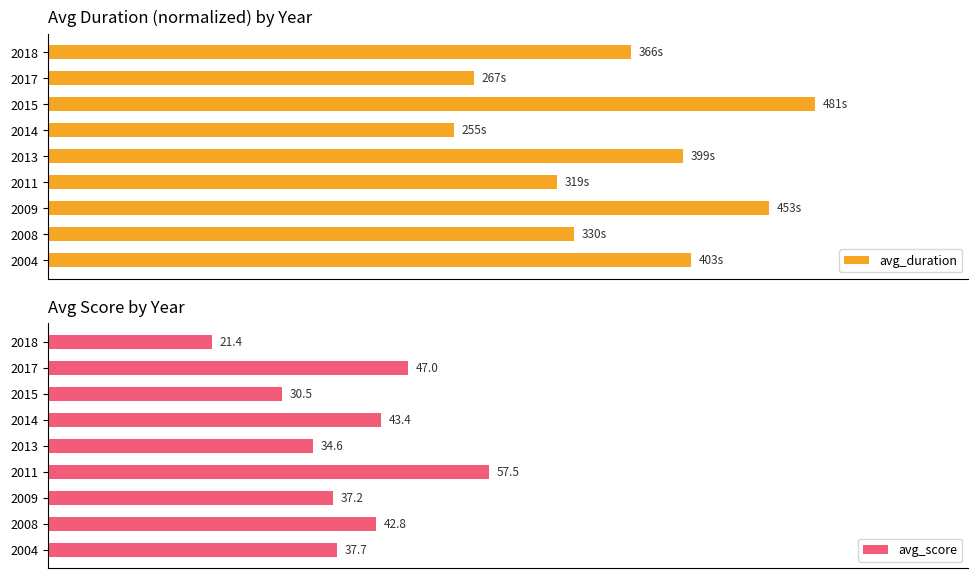

Rank the series by their maximum value, from highest to lowest.

avg_duration, avg_score